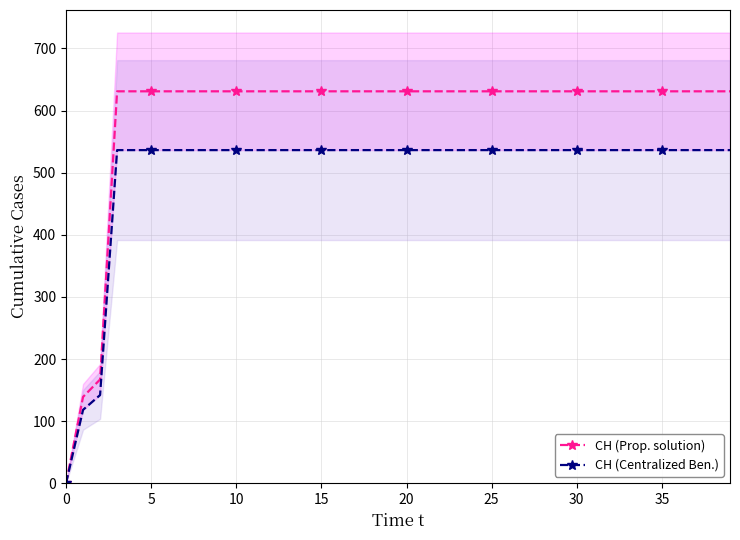

Is the value of CH (Centralized Ben.) at 16 greater than the value of CH (Prop. solution) at 38?

No